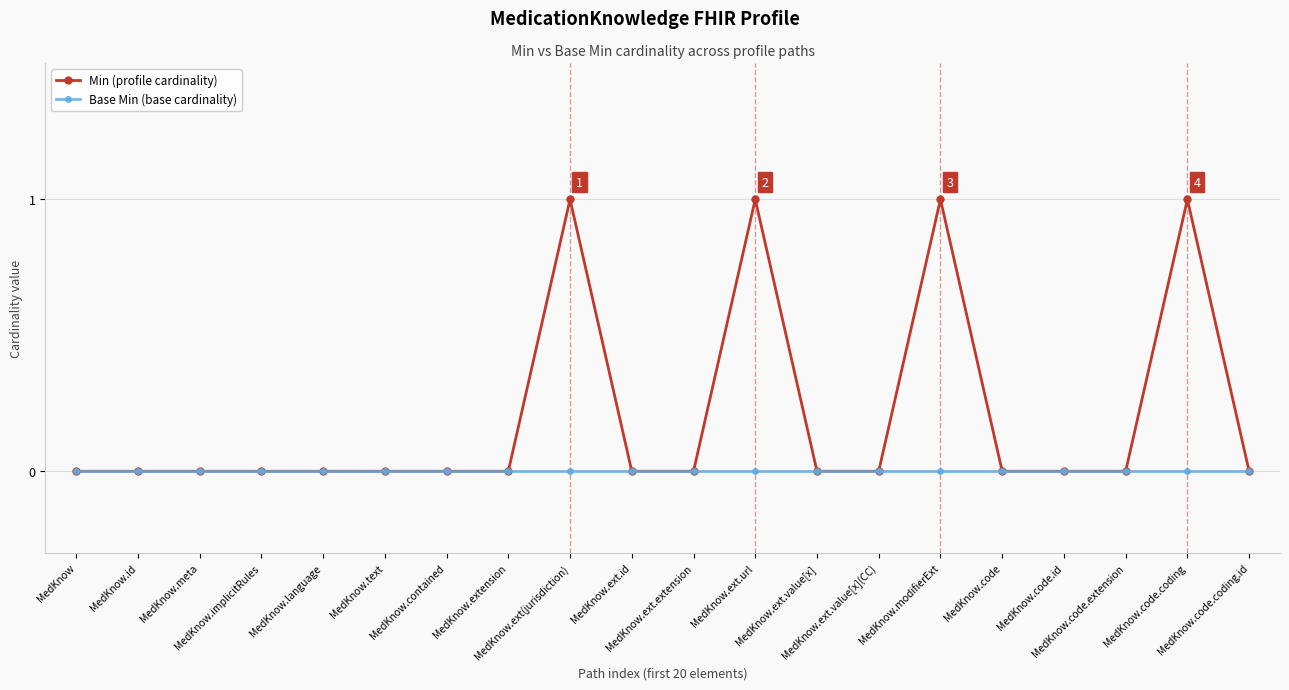

Is this an area chart (filled region under the line)?

No